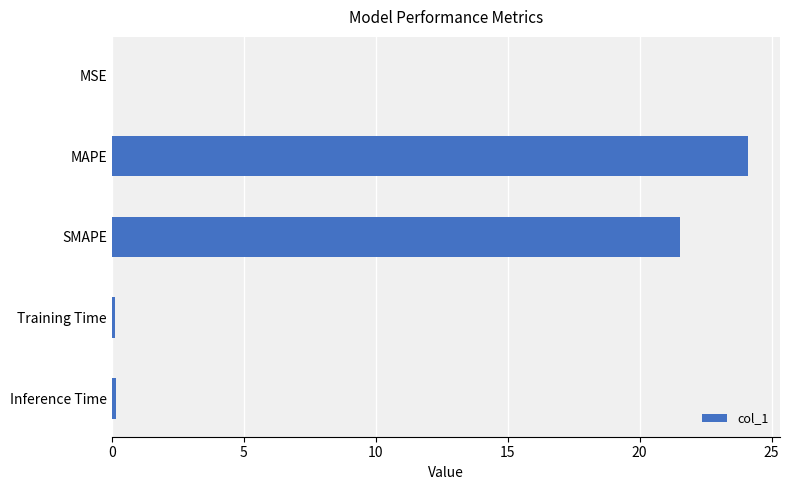

What is the maximum value shown in the chart?

24.1